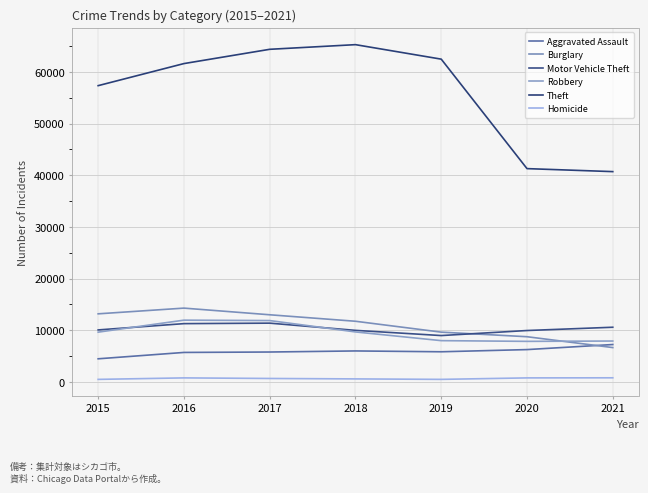

Rank the series by their maximum value, from lowest to highest.

Homicide, Aggravated Assault, Motor Vehicle Theft, Robbery, Burglary, Theft